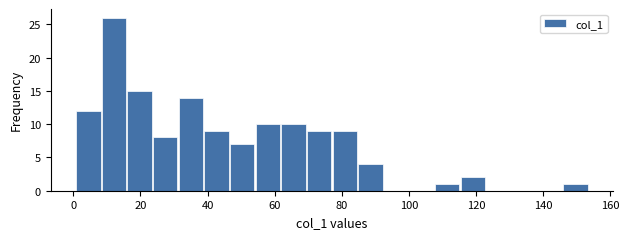

Read against the x-axis, roughly where is the centre of the tallest bar?

12